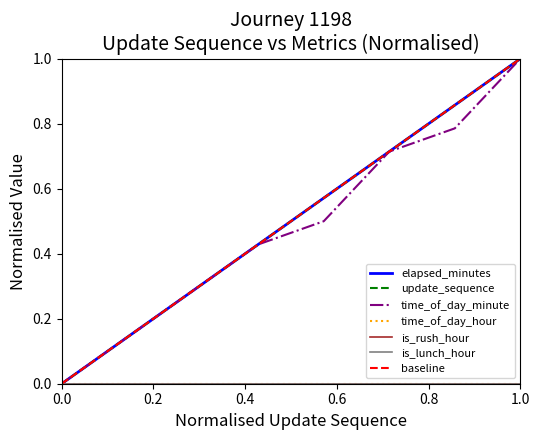

Reading right to left, extract all data points from this chart.

update_sequence: 1.0	0.9	0.7	0.6	0.4	0.3	0.1	0.0
elapsed_minutes: 1.0	0.9	0.7	0.6	0.4	0.3	0.1	0.0
time_of_day_minute: 1.0	0.8	0.7	0.5	0.4	0.3	0.1	0.0